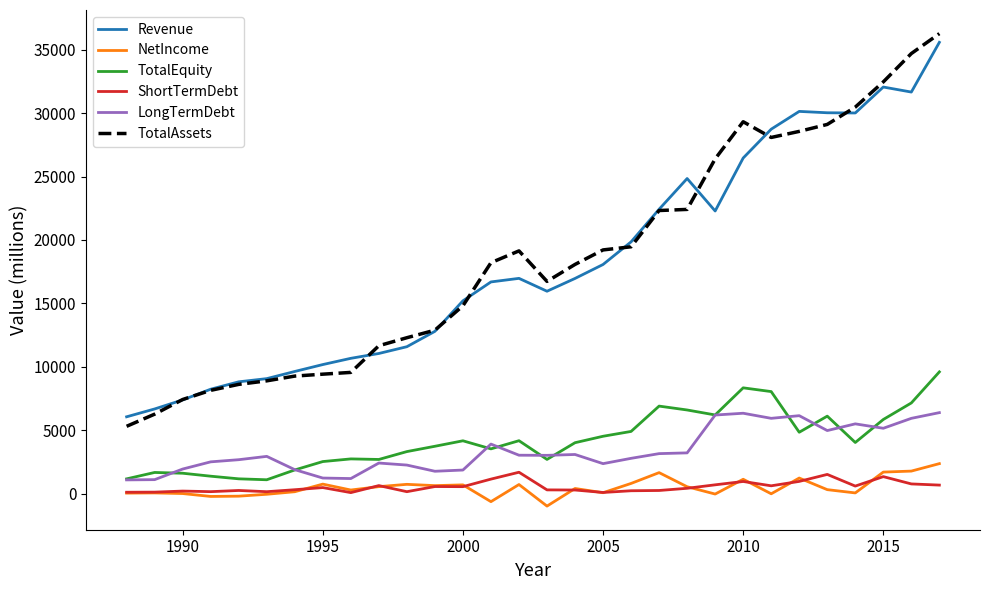

Which series has the largest range (max minus min)?

TotalAssets